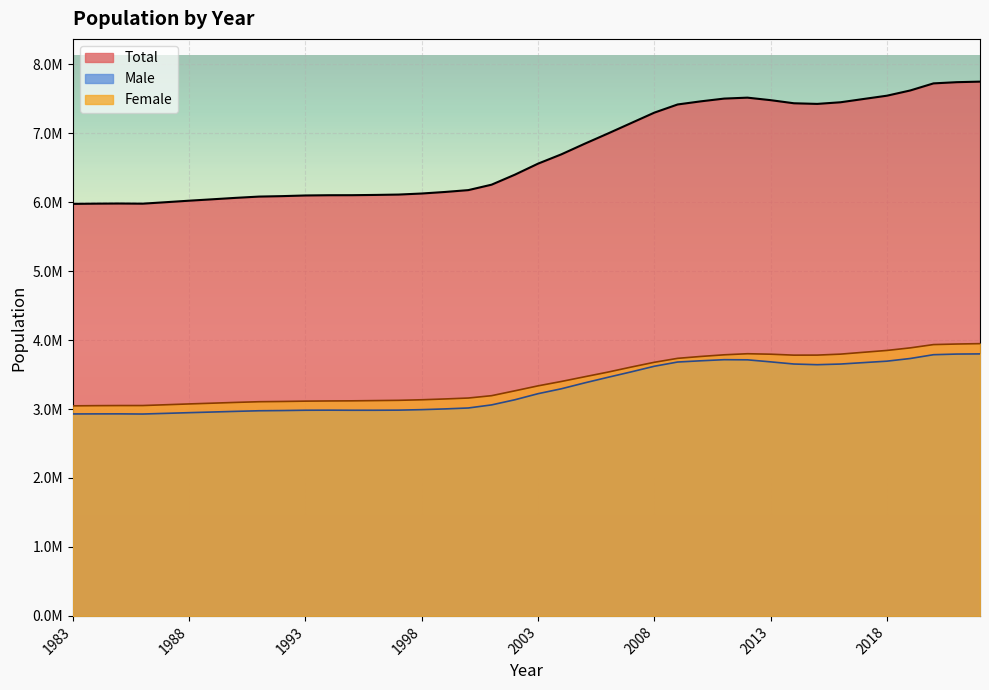

What is the spread (max minus min) of values at 1984?

3048810